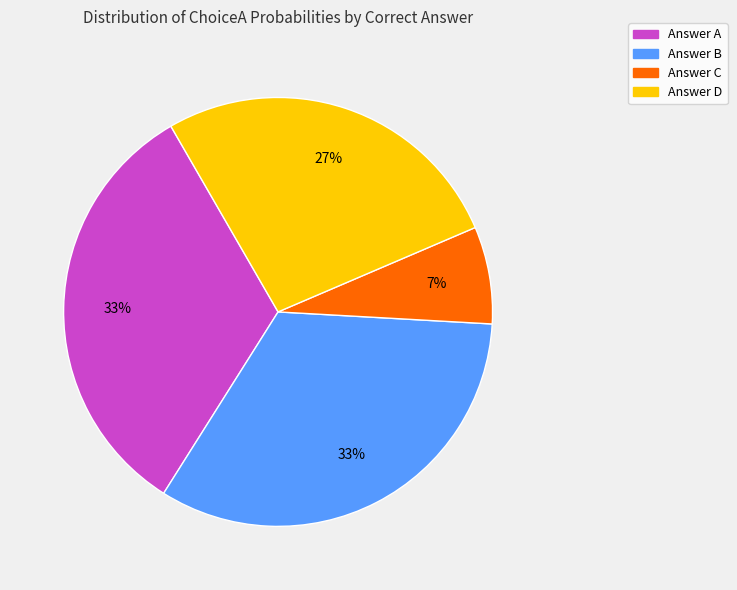

Is there any slice that represents more than half of the pie?

No